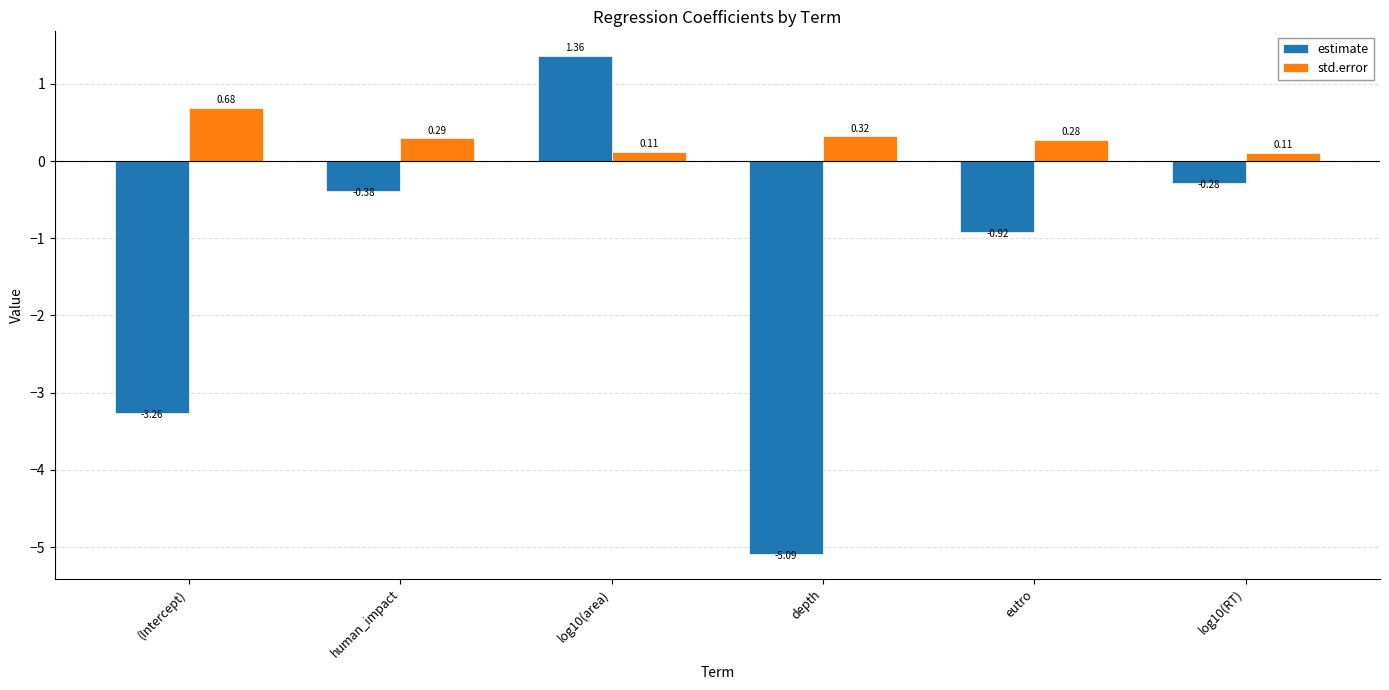

How many groups of bars are there?

6